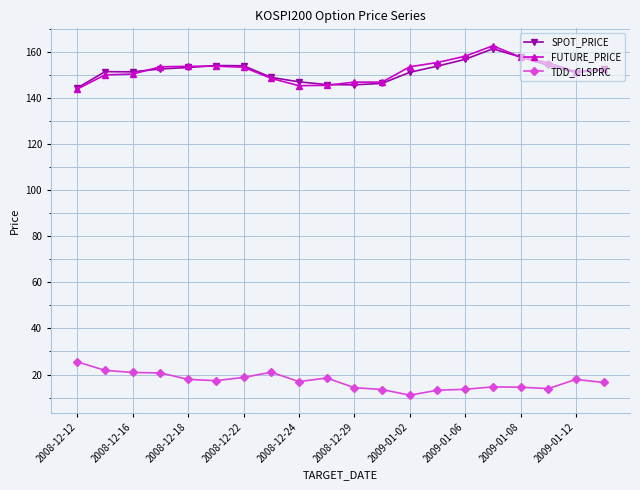

True or false: TDD_CLSPRC and FUTURE_PRICE cross at least once.

False